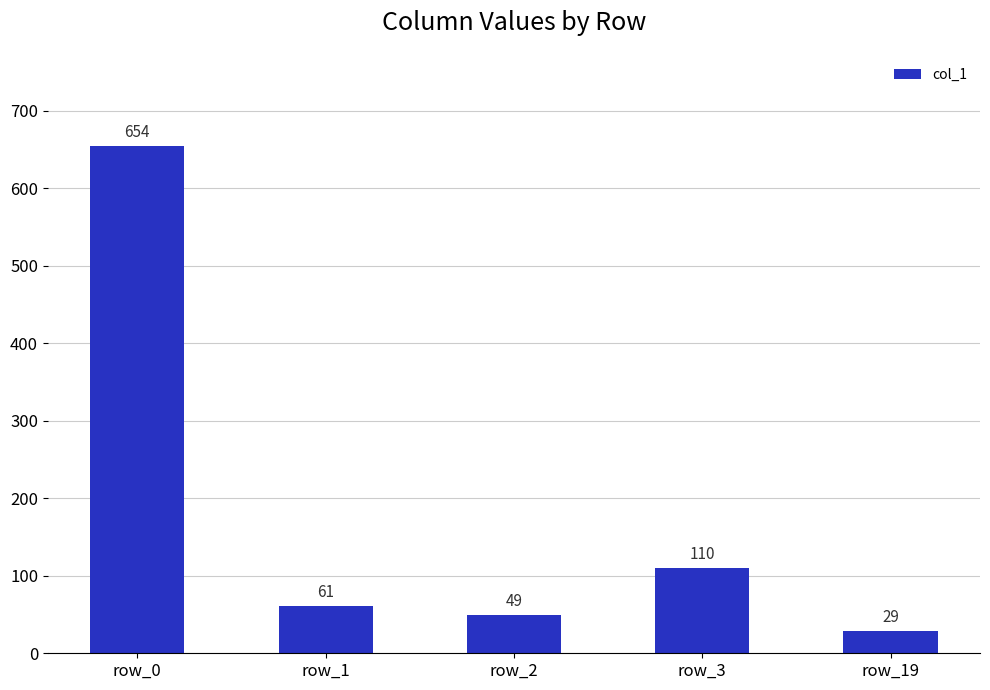

Read the value at row_0.

654